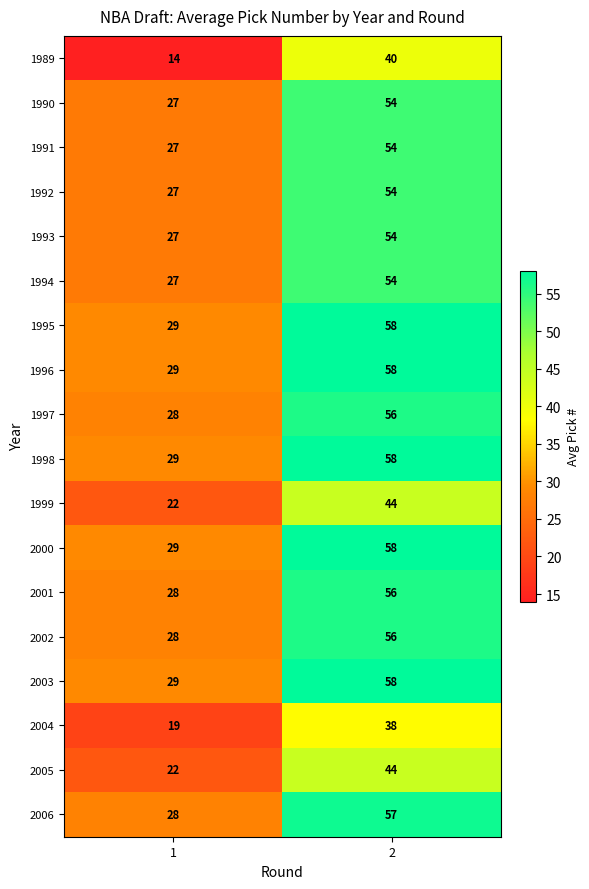

List the labels in order of 1999 value, largest first.

2, 1